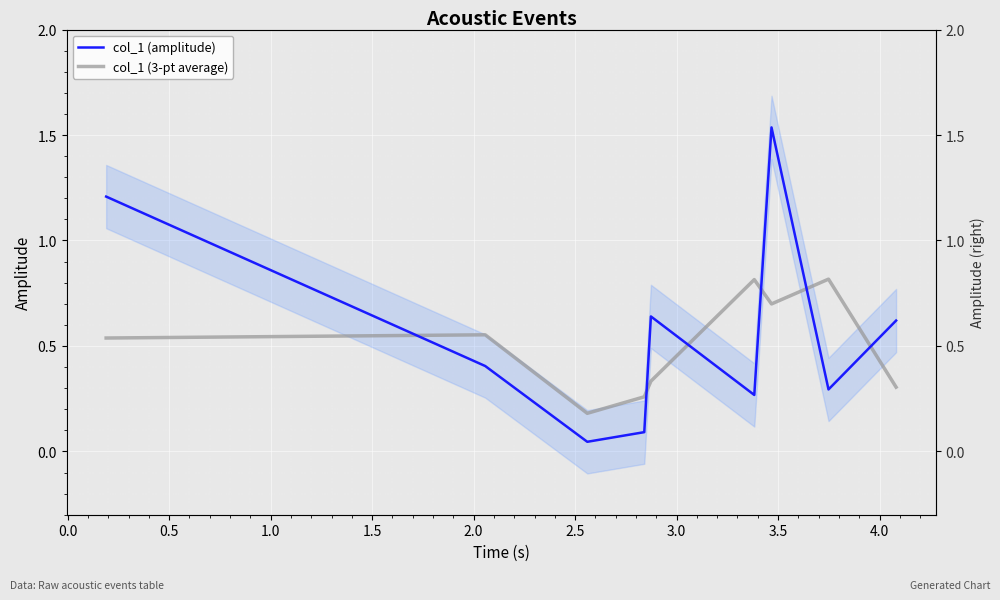

Which series has the largest total across all categories?

col_1 (amplitude)